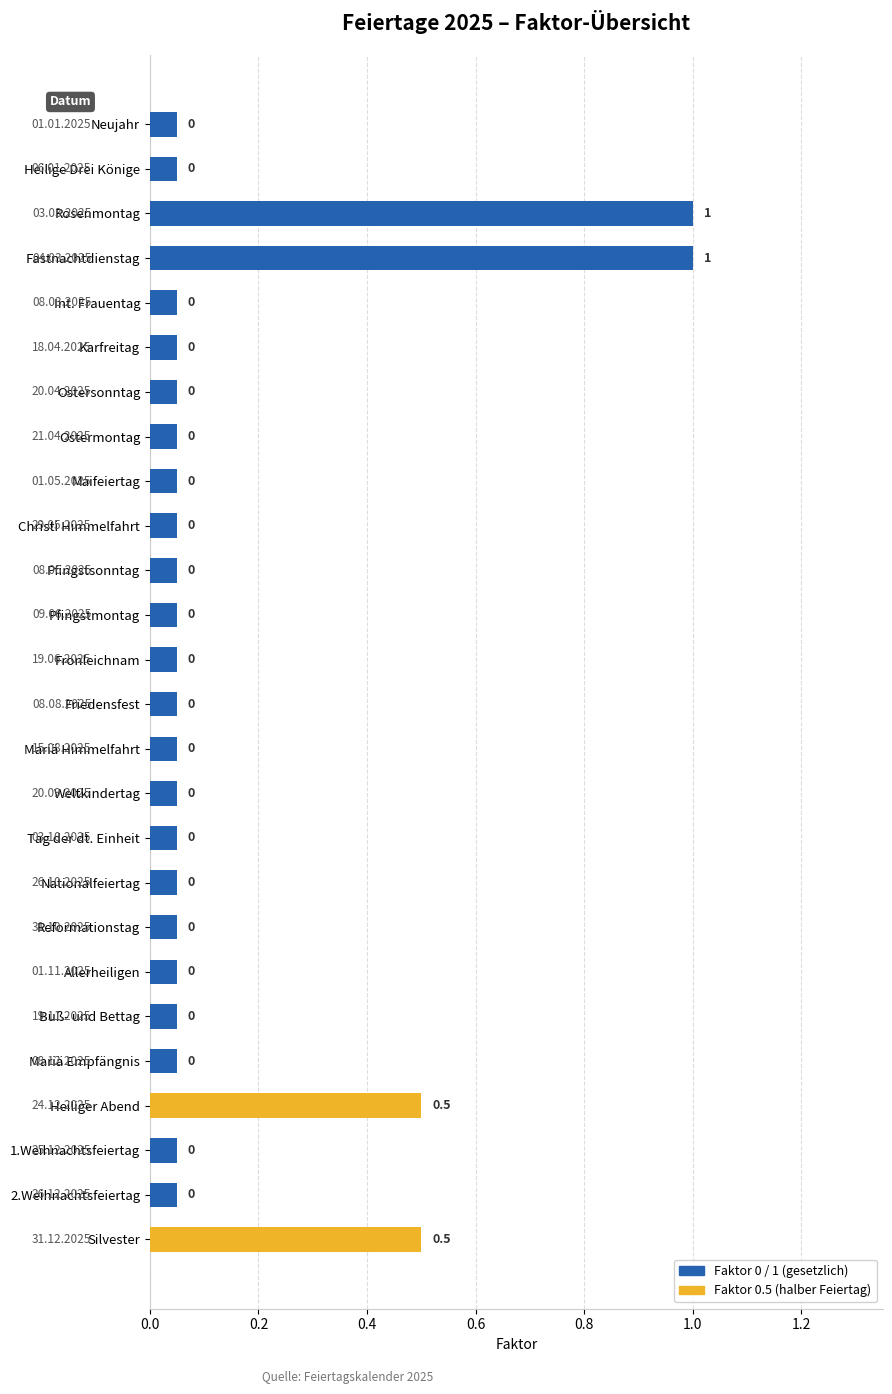

What is the label of the 4th bar from the top?

Fastnachtdienstag